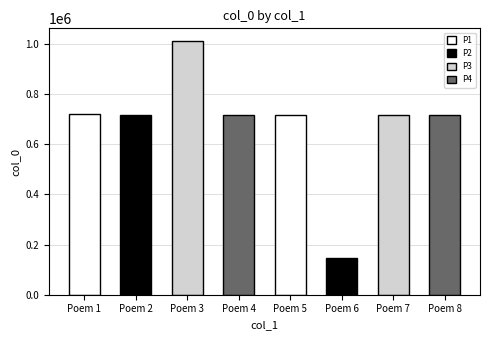

What is the difference between the maximum and minimum values?

865966